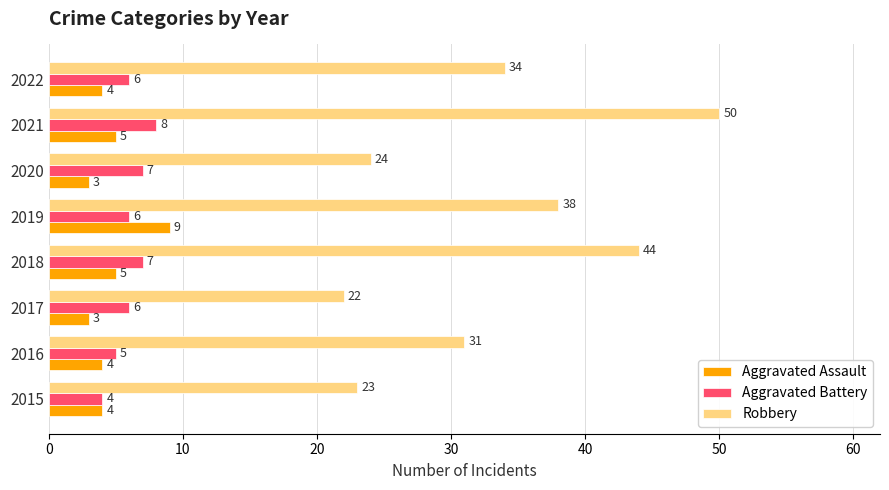

Read the Aggravated Battery value at 2016.

5